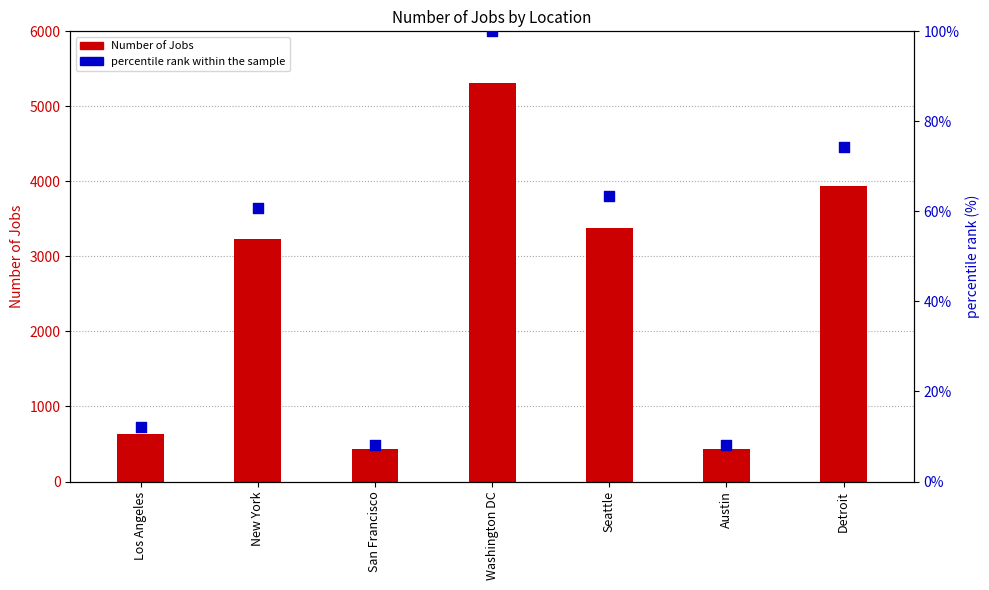

Is the value of percentile rank within the sample at San Francisco greater than the value of Number of Jobs at Washington DC?

No